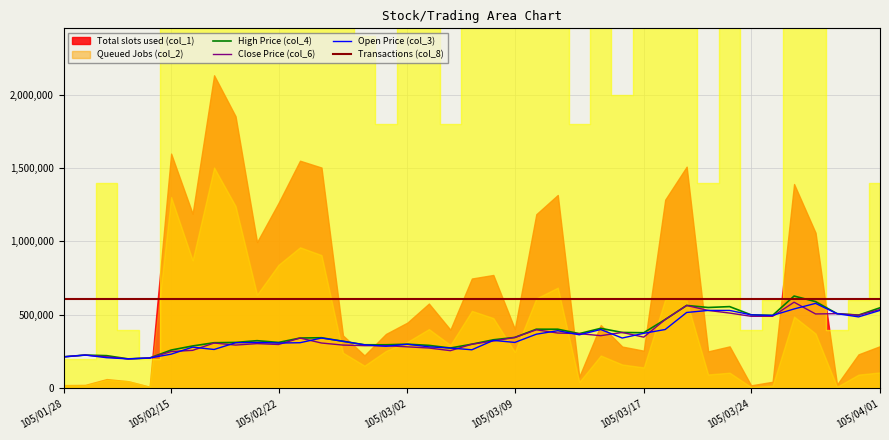

What is the average value of the Open Price (col_3) series?

357025.6